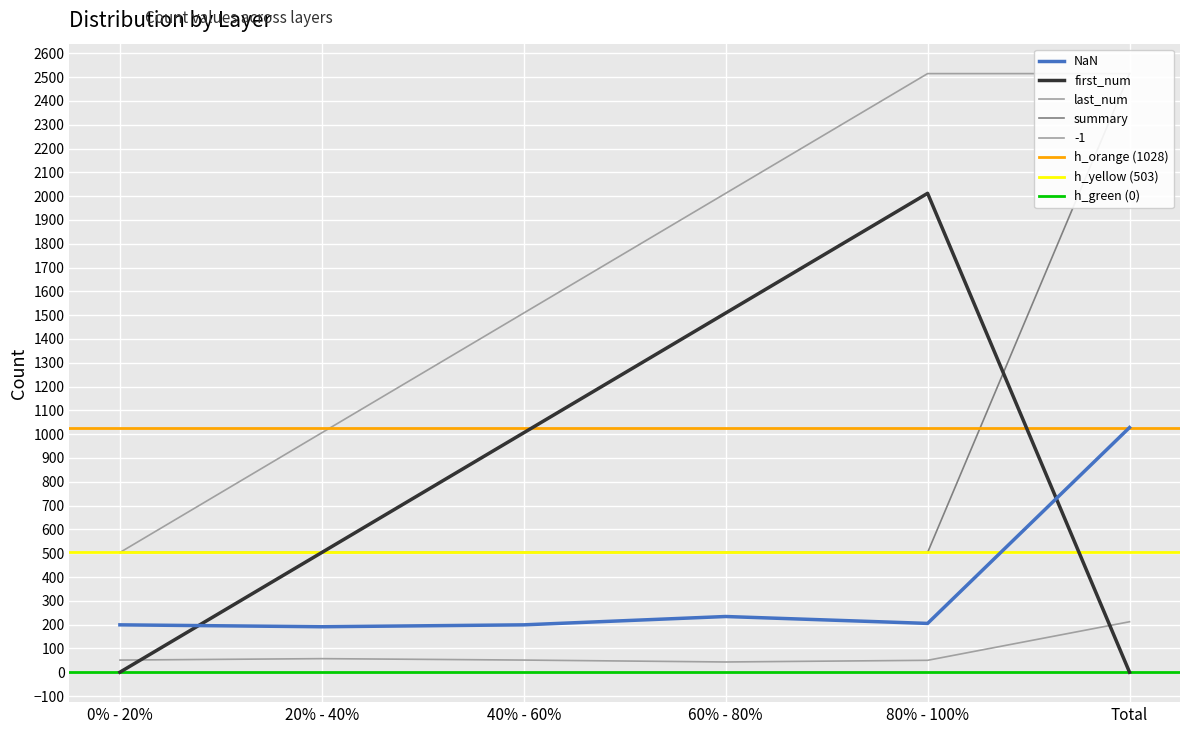

True or false: last_num and NaN cross at least once.

False